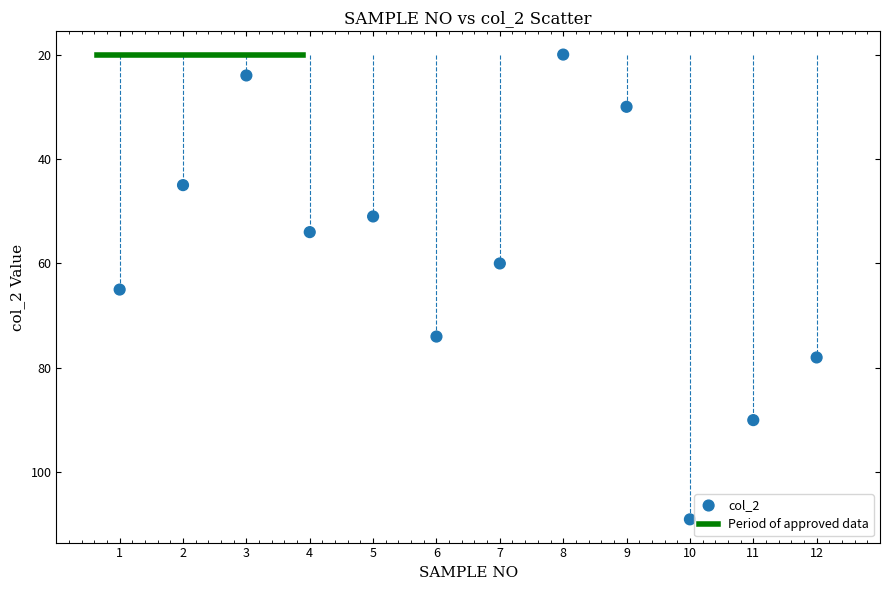

What Y value in the scatter plot is closest to 64?

65